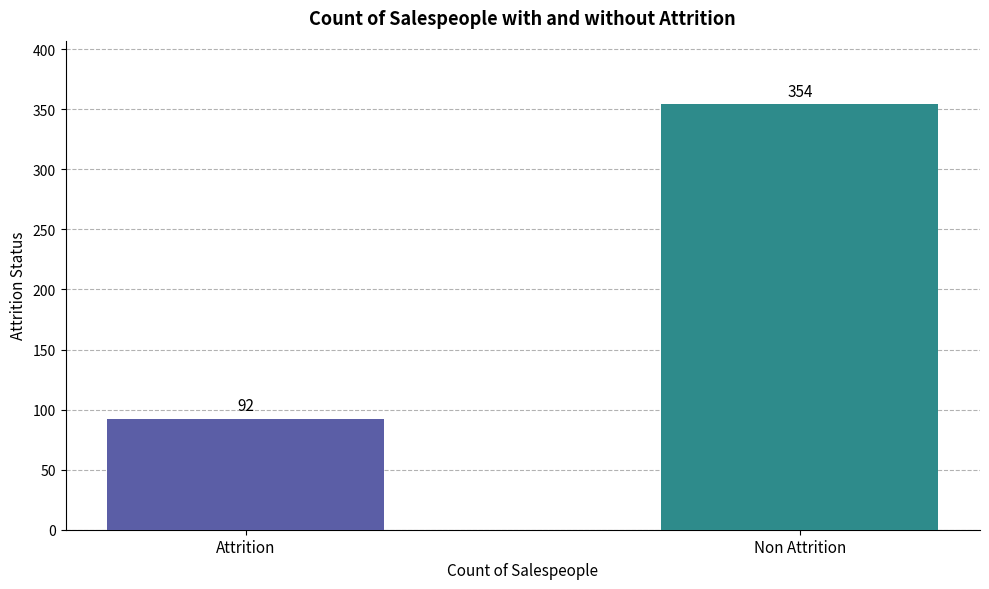

Reading right to left, list all the values displayed in this chart.

Non Attrition=354	Attrition=92